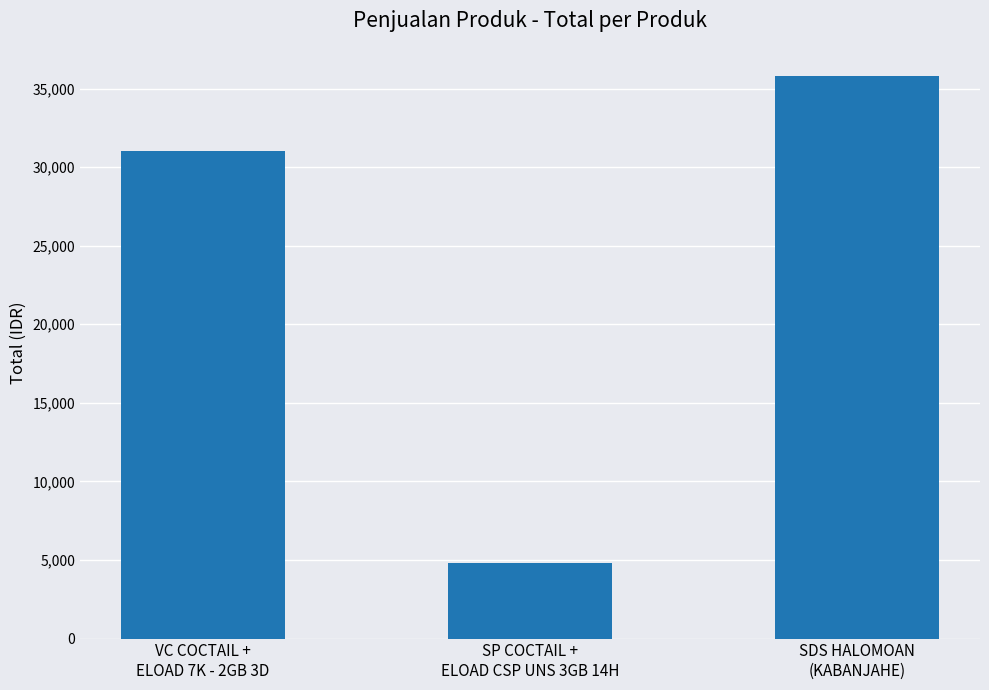

At which category does the chart reach its minimum across all series?

SP COCTAIL +
ELOAD CSP UNS 3GB 14H